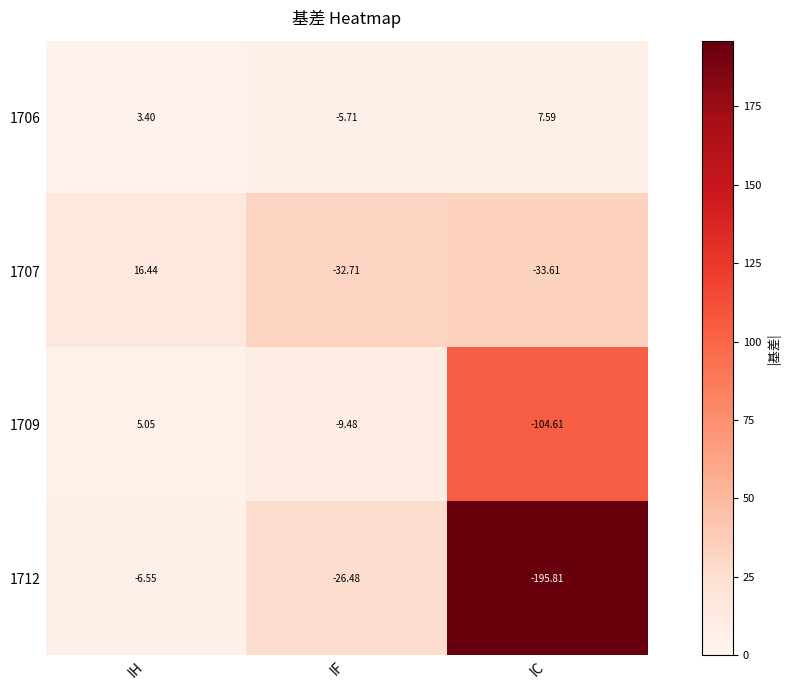

Is the value of 1712 at IF greater than the value of 1709 at IF?

No